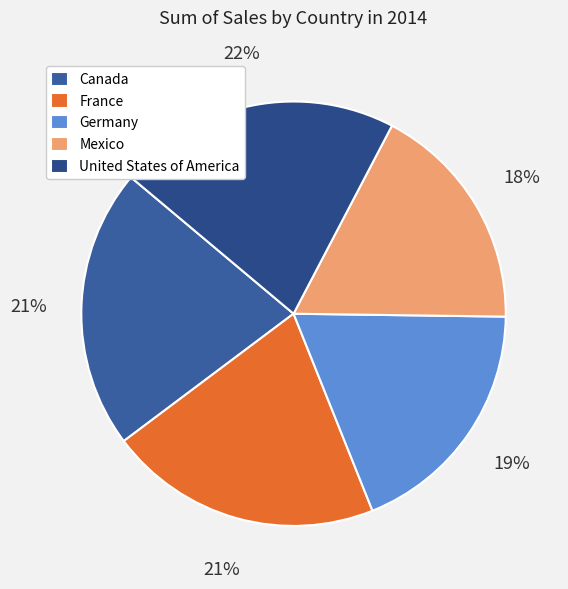

Is Mexico the majority of the pie?

No